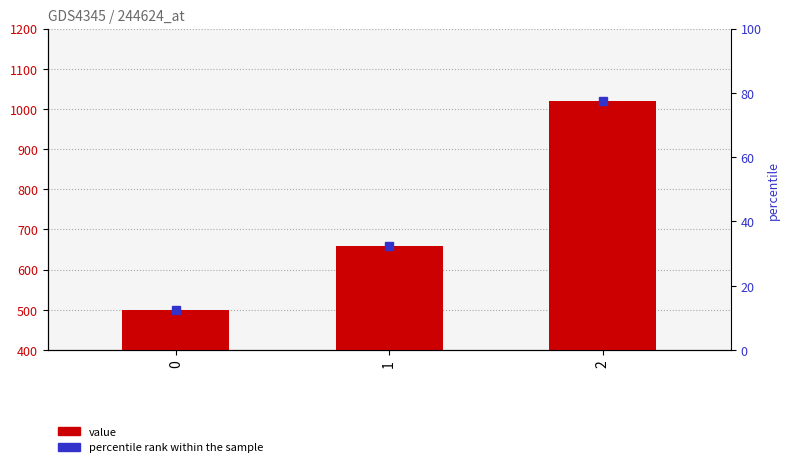

What is the average value?

727